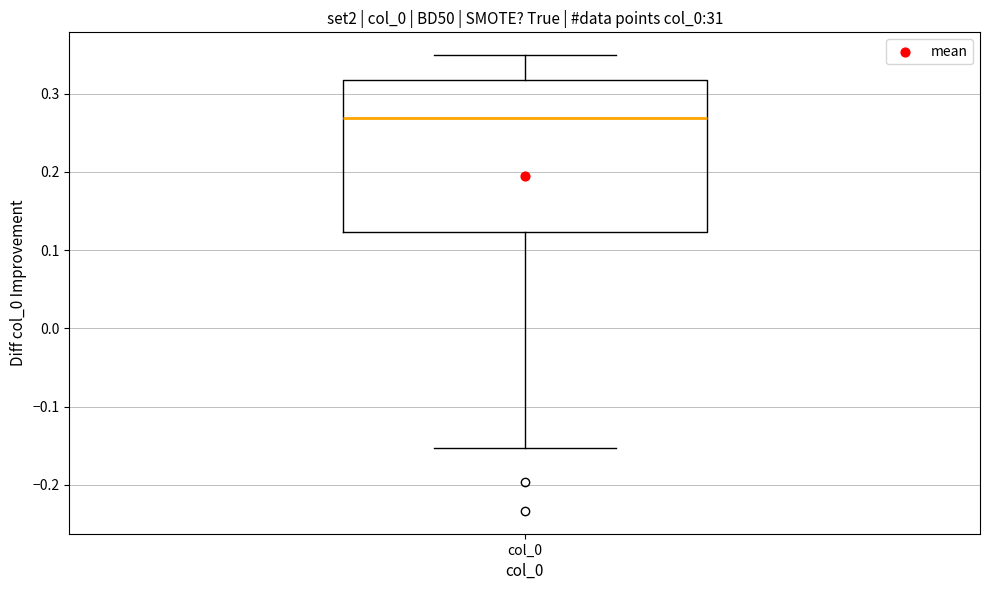

Read this box plot against the y-axis: the position of the median line, the range covered by the box, and the ends of both whiskers. The values are not printed on the chart, so give them approximately, as read against the axis.

median 0.27, box 0.12 to 0.32, whiskers -0.15 to 0.35